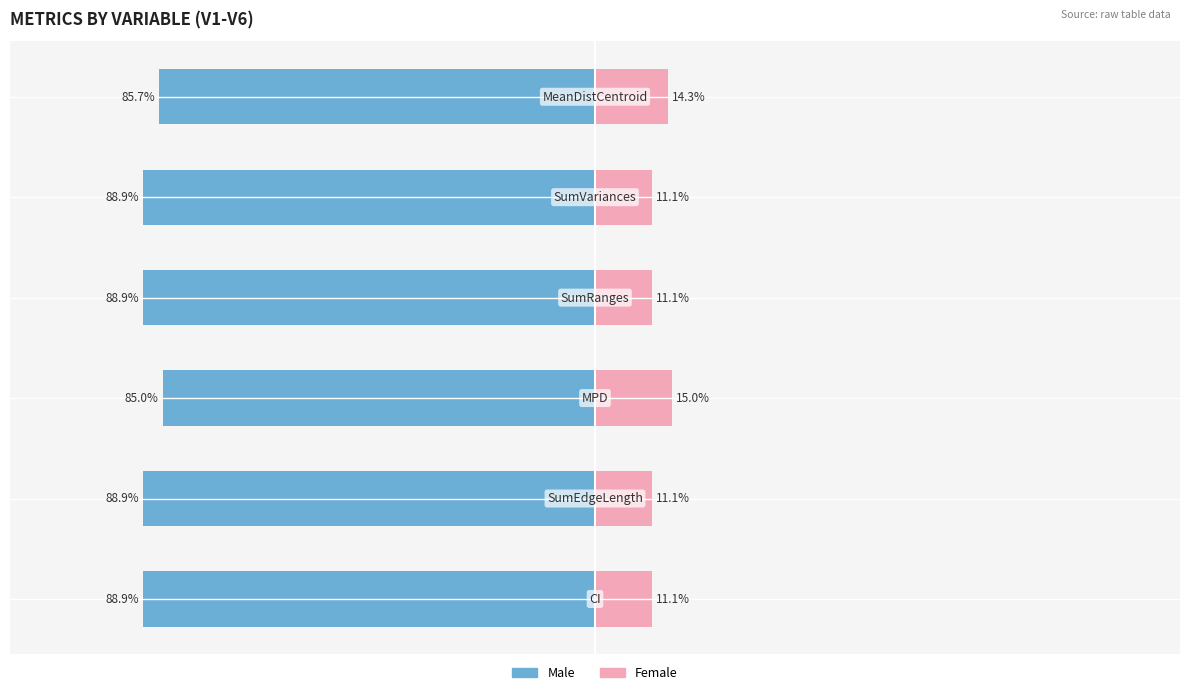

What is the total value across all series at 0?

-77.8